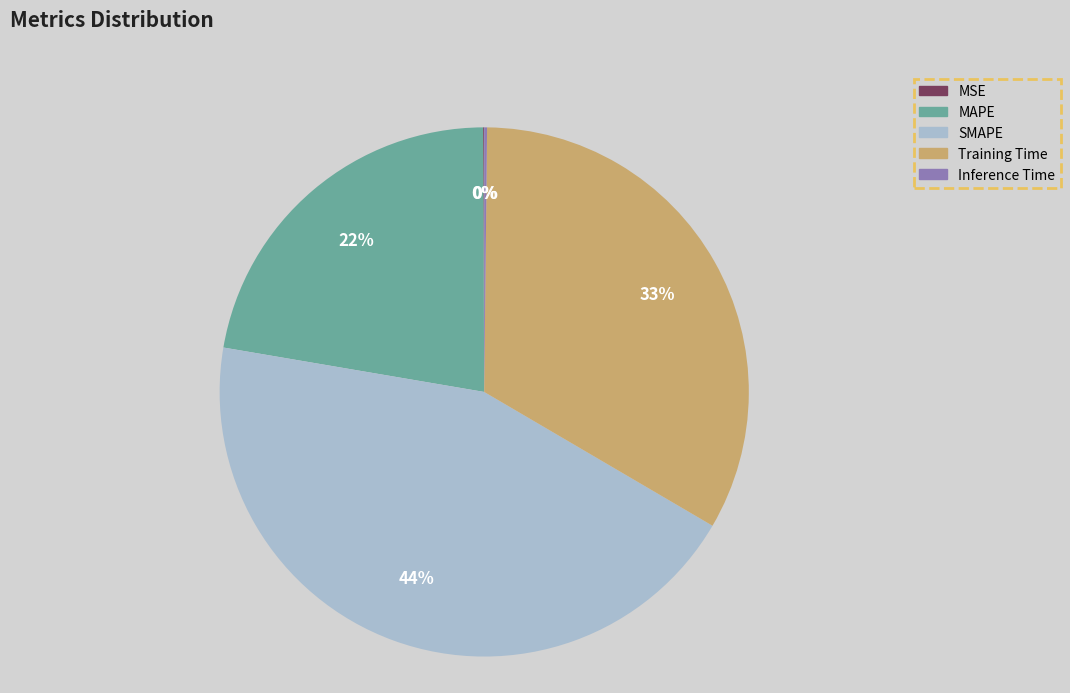

What is the largest slice in the pie chart?

SMAPE